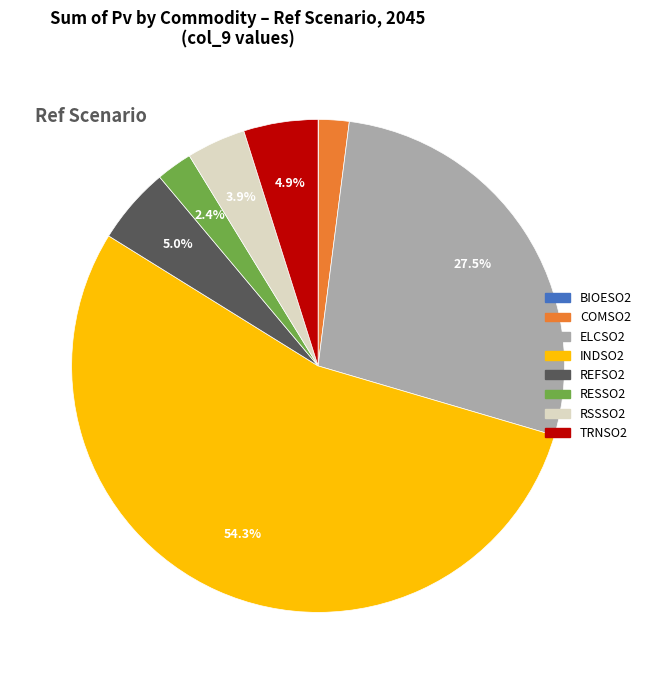

To the nearest percent, what percentage of the pie is REFSO2?

5%